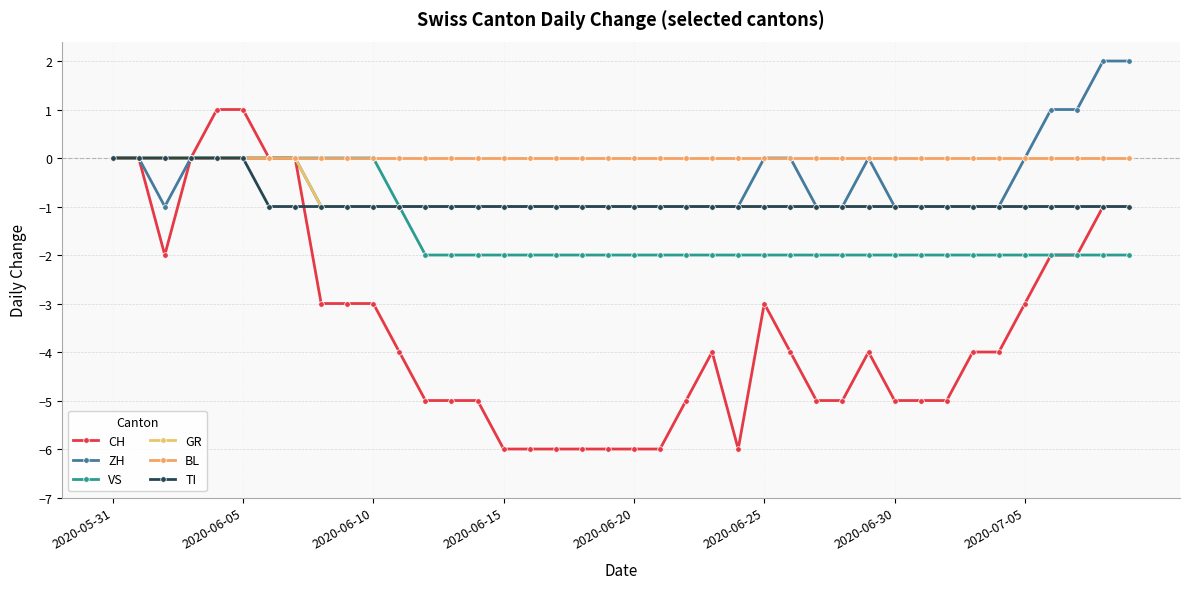

True or false: CH and ZH intersect in this chart.

False